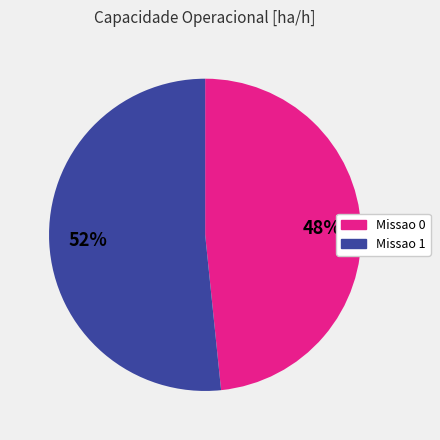

What percentage is the Missao 1 slice, to the nearest percent?

52%